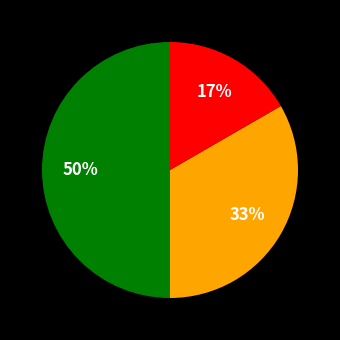

To the nearest percent, what is the difference between the largest and smallest slice percentages?

33%